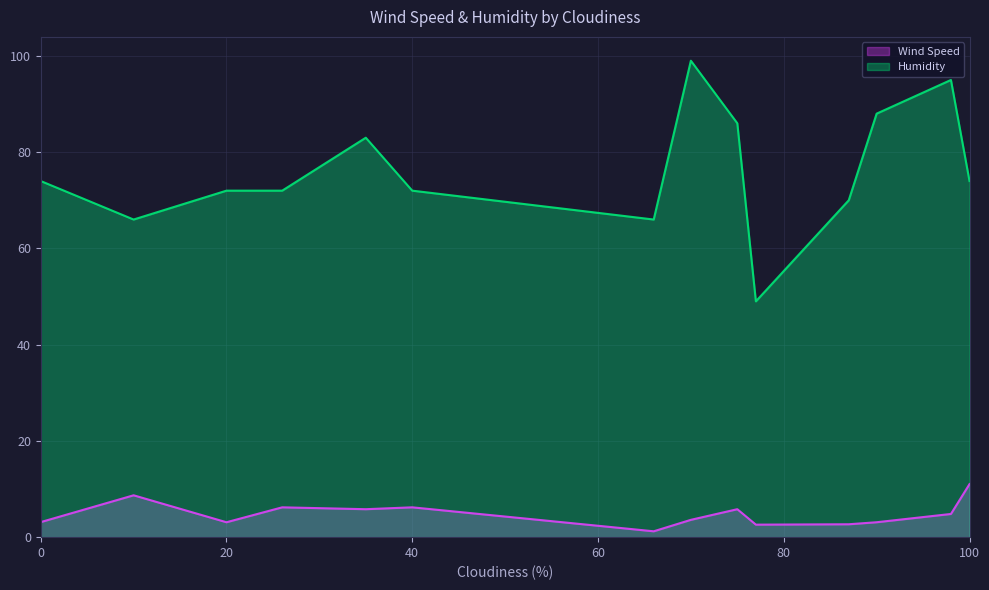

At which label does Humidity reach its peak?

70